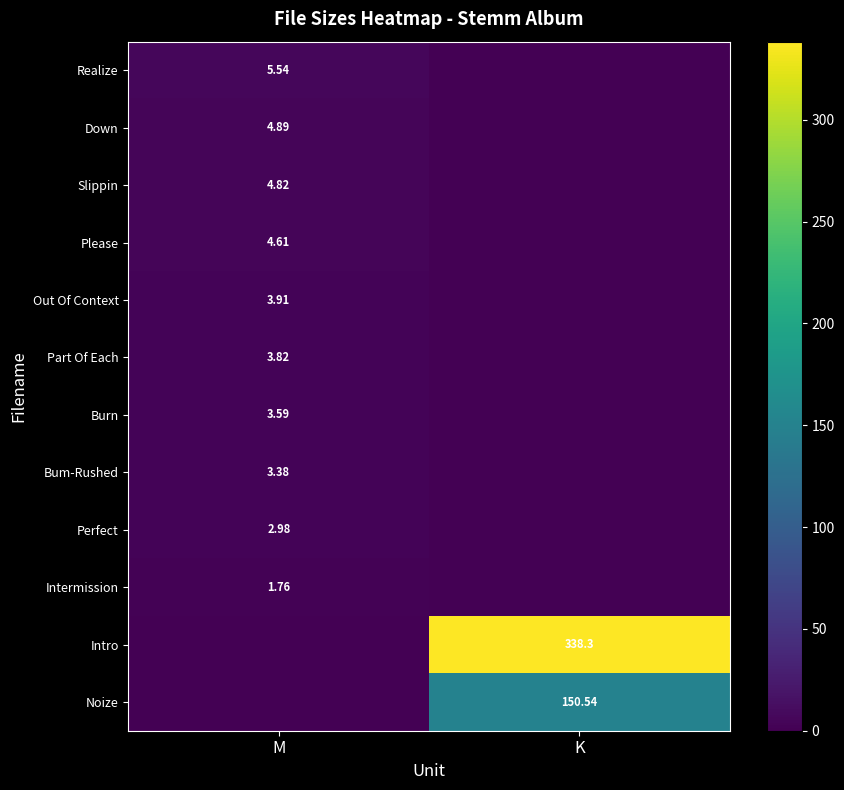

List the series in order of their peak value, highest first.

Intro, Noize, Realize, Down, Slippin, Please, Out Of Context, Part Of Each, Burn, Bum-Rushed, Perfect, Intermission